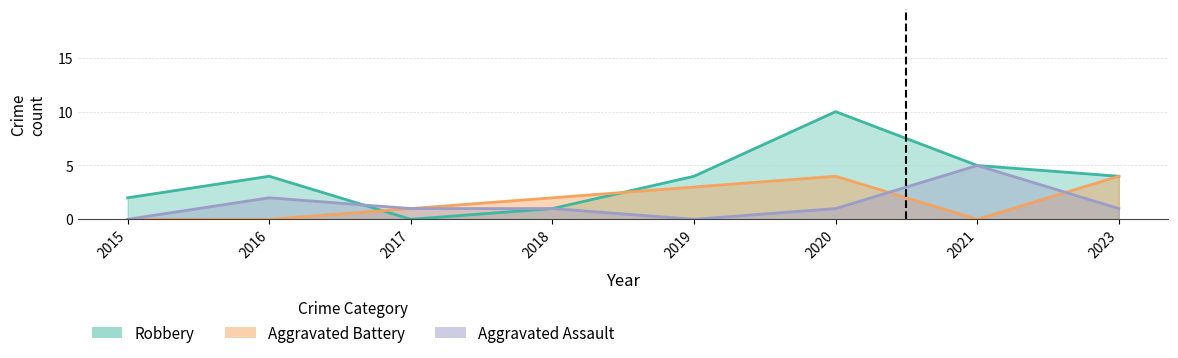

What is the sum of all Aggravated Assault values?

11